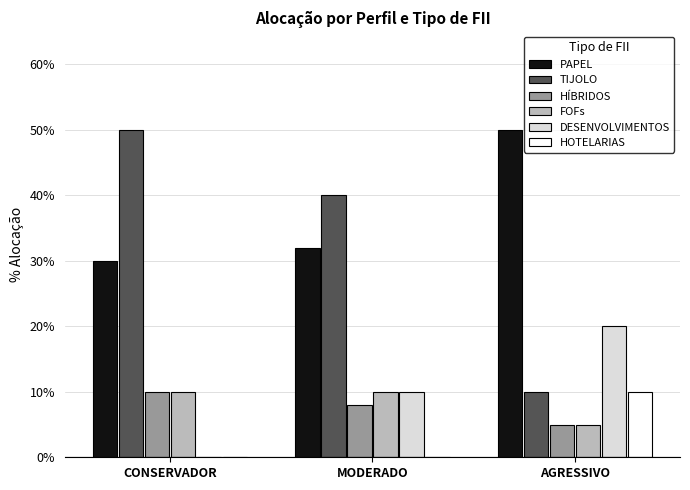

Rank the categories by DESENVOLVIMENTOS value from highest to lowest.

AGRESSIVO, MODERADO, CONSERVADOR